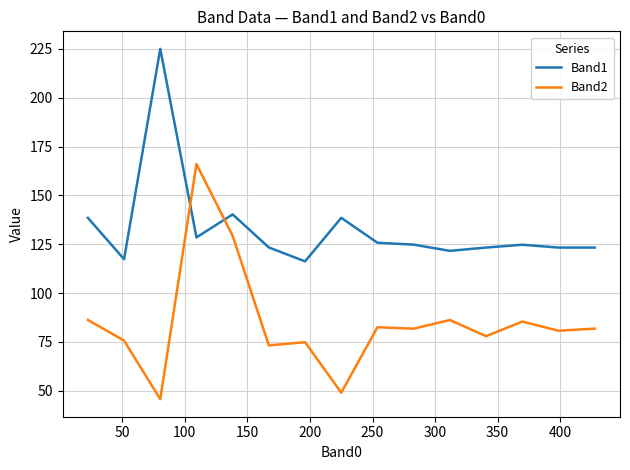

Which series has the largest total across all categories?

Band1